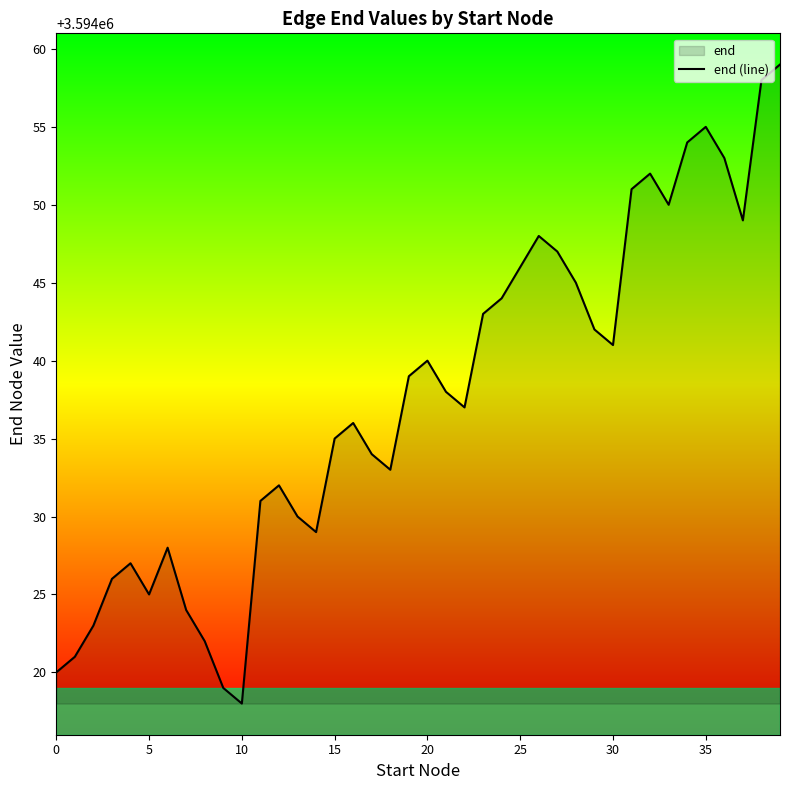

What is the difference between the maximum and minimum values?

41